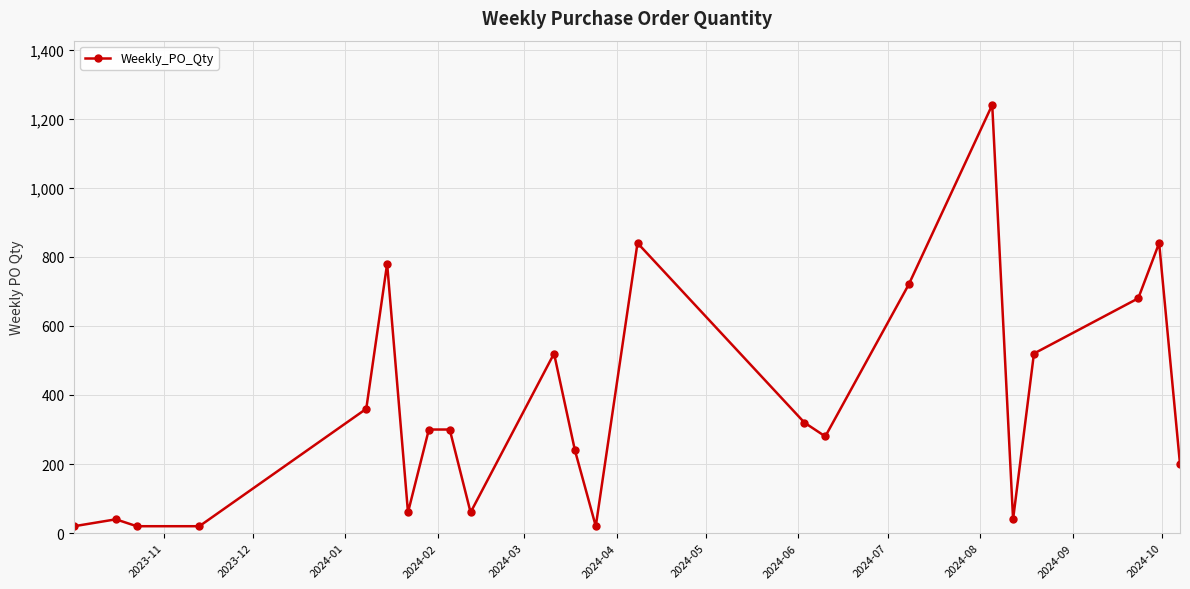

Reading right to left, what are all the values shown in this chart?

200	840	680	520	40	1240	720	280	320	840	20	240	520	60	300	300	60	780	360	20	20	40	20